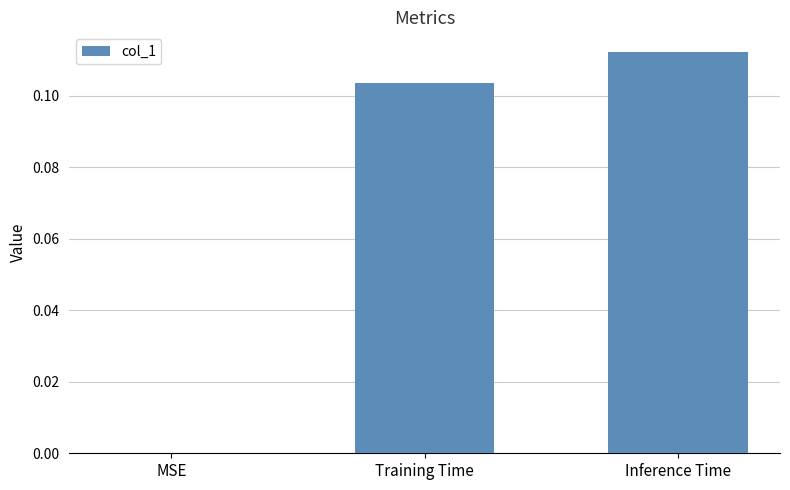

At which category does the chart reach its peak across all series?

Inference Time